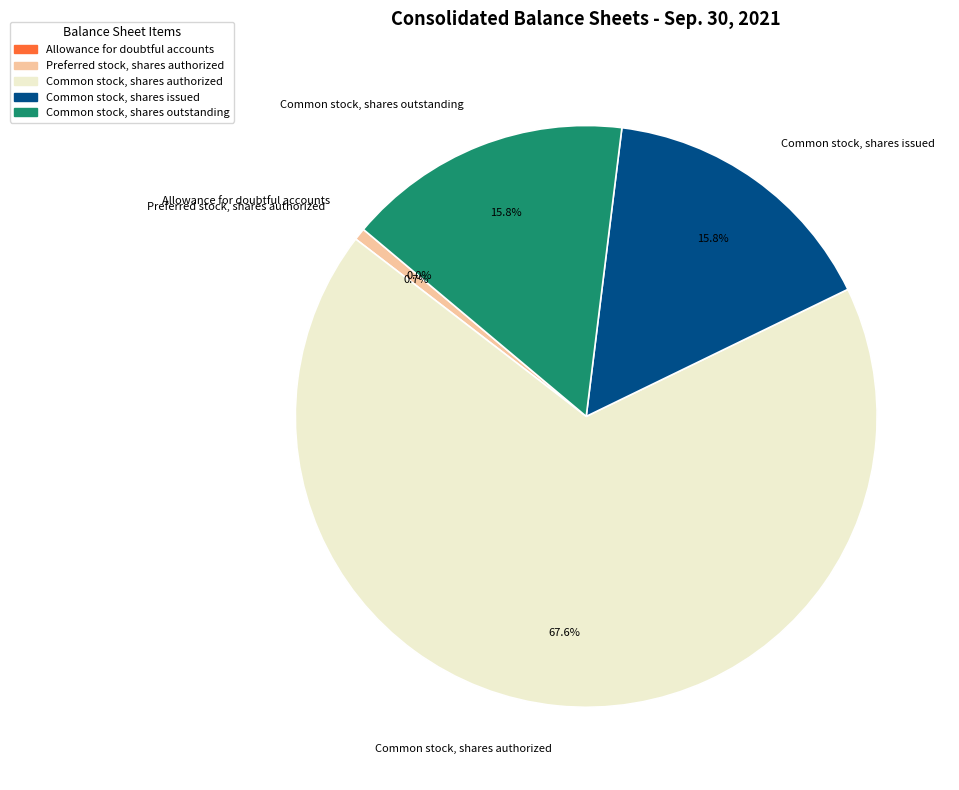

Does Common stock, shares authorized account for over 50% of the chart?

Yes